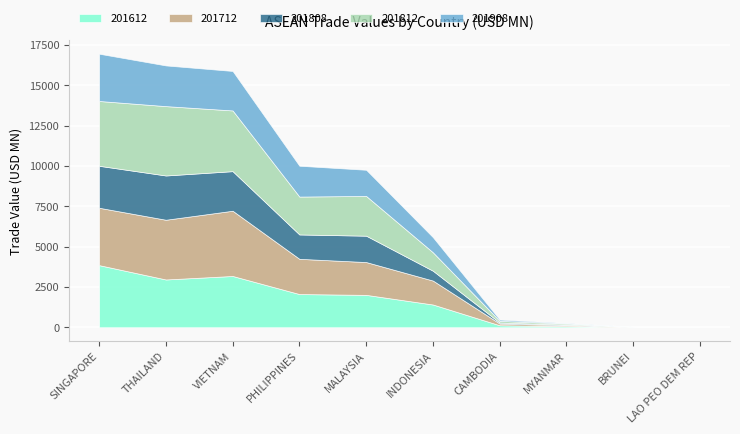

At how many categories does at least one series exceed 3137?

3